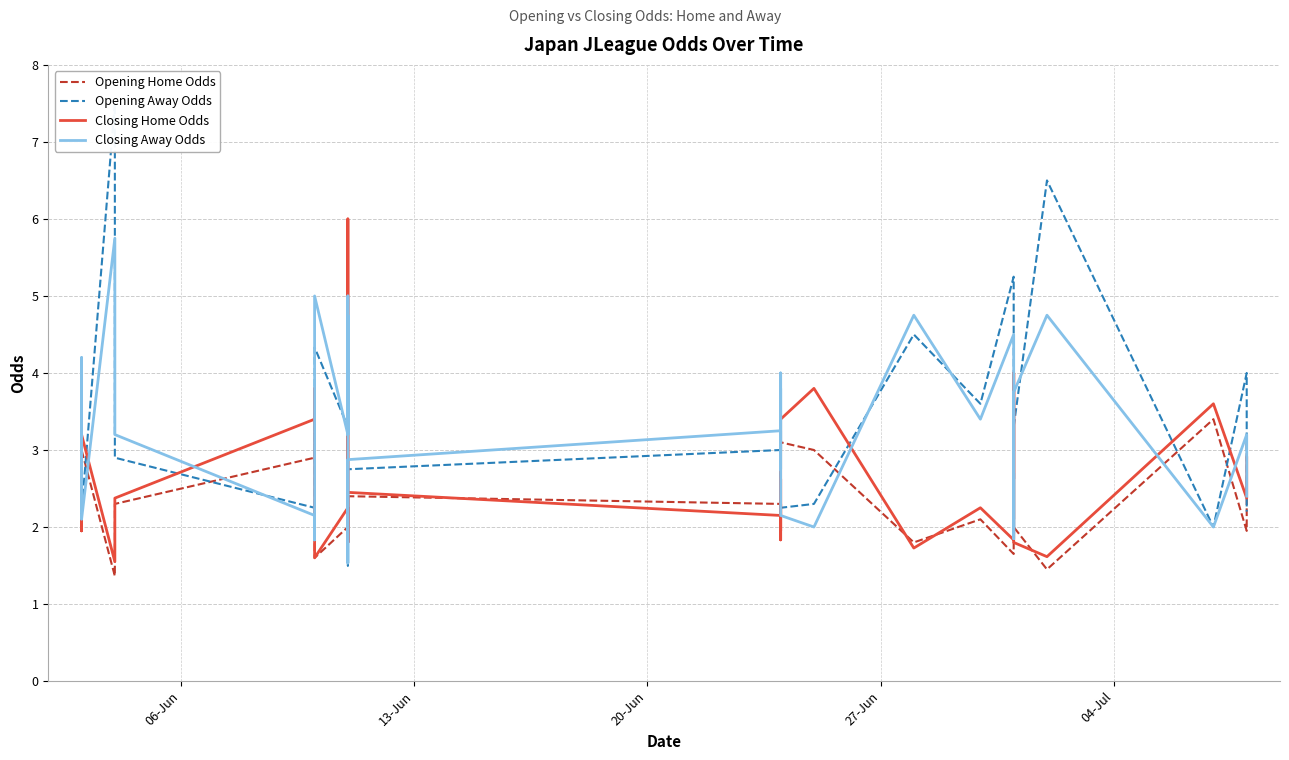

Reading left to right, what are all the values shown in this chart?

Opening Home Odds: 2.9	1.9	1.9	2.2	2.8	3.0	1.4	2.3	2.9	3.5	1.6	2.0	1.8	2.4	1.9	5.0	2.4	2.3	2.3	2.9	2.3	1.9	2.5	2.0	3.1	3.0	1.8	2.1	1.6	3.8	2.5	3.6	2.1	3.3	2.0	1.4	3.4	1.9	2.5	3.2
Opening Away Odds: 2.2	3.6	3.8	3.2	2.4	2.2	7.5	2.9	2.2	1.9	4.3	3.3	4.5	2.8	3.8	1.5	2.8	3.0	3.1	2.4	3.0	3.8	2.8	3.4	2.2	2.3	4.5	3.6	5.2	2.0	2.9	2.0	3.6	2.3	3.3	6.5	2.0	4.0	2.6	2.2
Closing Home Odds: 2.9	2.1	1.9	2.3	2.8	3.2	1.6	2.4	3.4	3.8	1.6	2.2	1.8	2.4	1.8	6.0	2.5	2.1	2.5	2.6	2.0	1.9	2.3	1.8	3.4	3.8	1.7	2.2	1.8	3.8	2.6	4.0	2.1	4.0	1.8	1.6	3.6	2.4	2.5	2.9
Closing Away Odds: 2.2	3.3	4.2	3.3	2.4	2.1	5.8	3.2	2.1	1.8	5.0	3.2	4.8	3.2	5.0	1.5	2.9	3.2	2.8	2.8	3.2	4.0	3.0	3.8	2.1	2.0	4.8	3.4	4.5	2.0	2.7	1.9	3.5	1.9	3.8	4.8	2.0	3.2	2.6	2.4